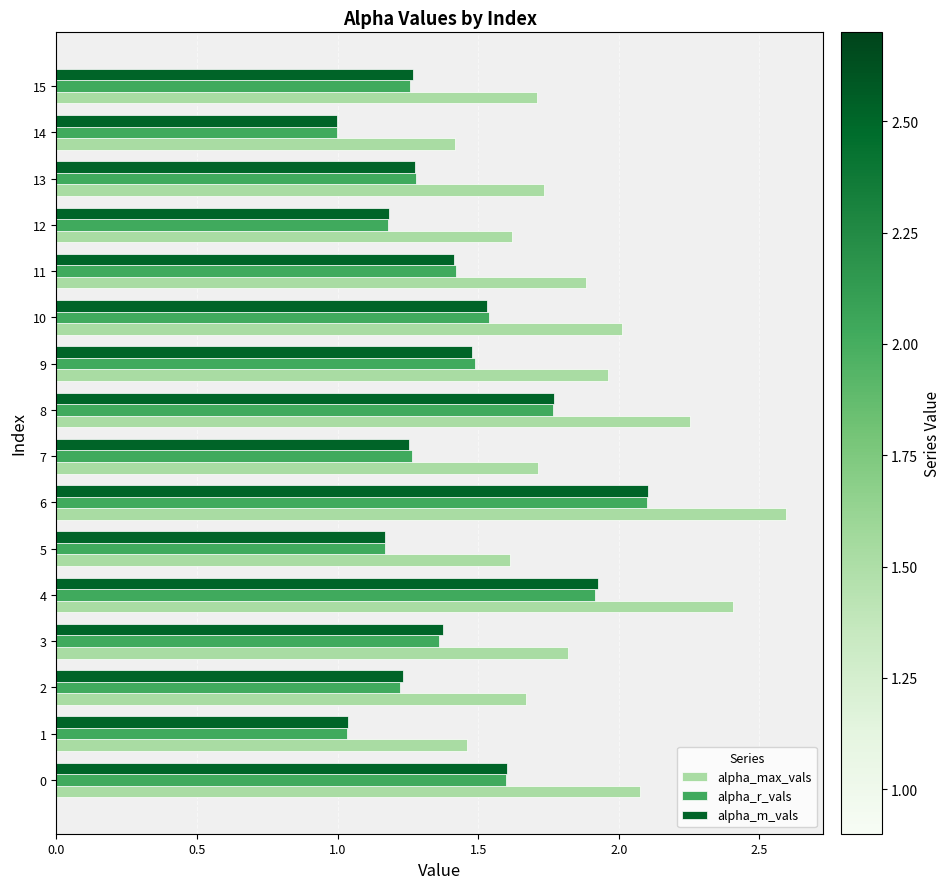

At how many categories does at least one series exceed 1?

16